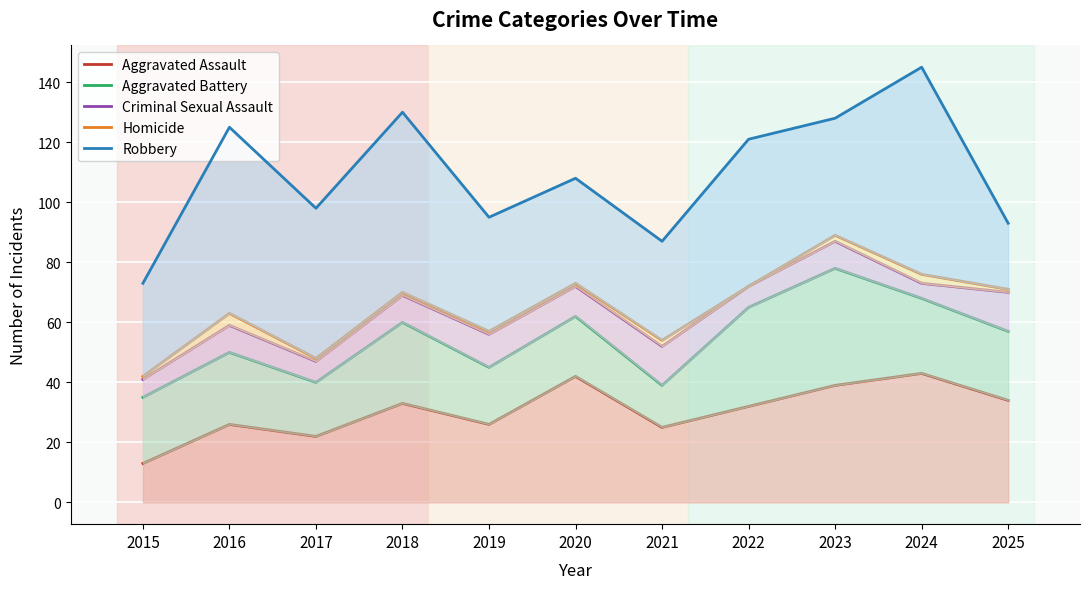

True or false: Robbery has more than 0 interior local peaks.

True